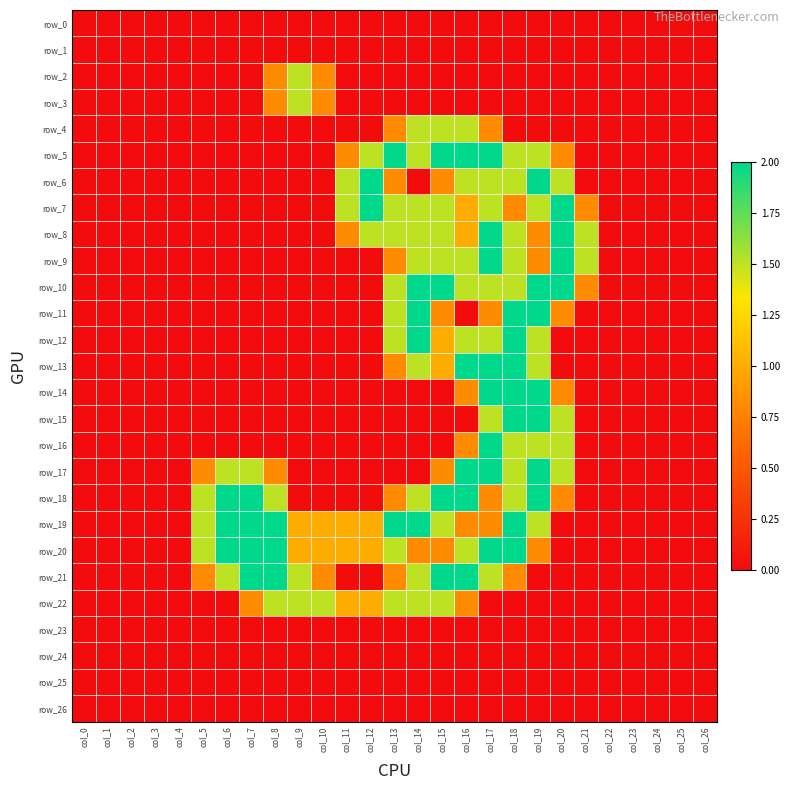

How many series are shown in this chart?

27